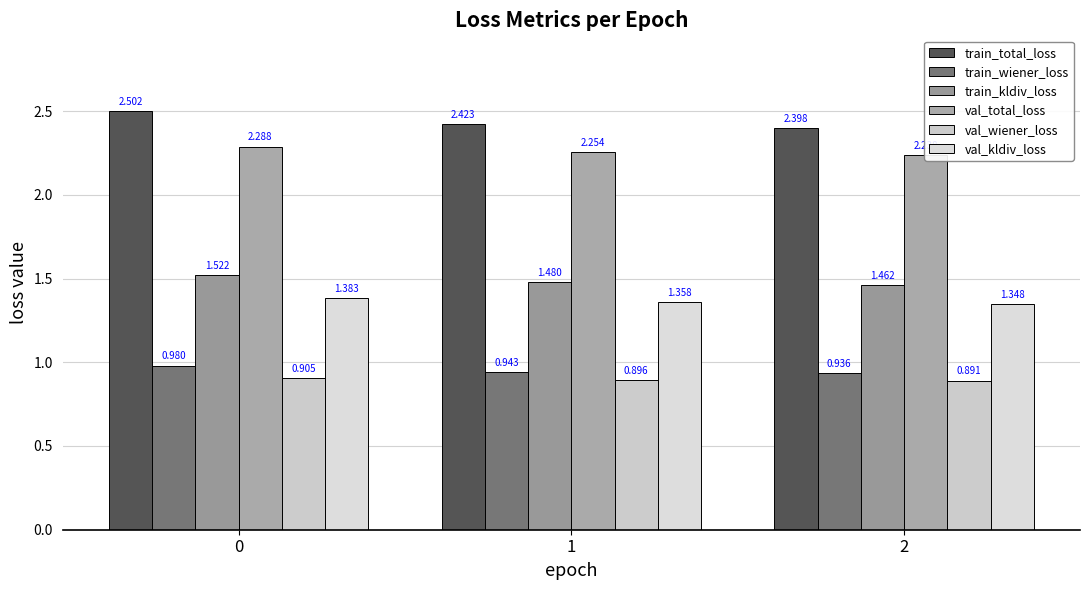

Between 0 and 1, which series saw the biggest shift?

train_total_loss